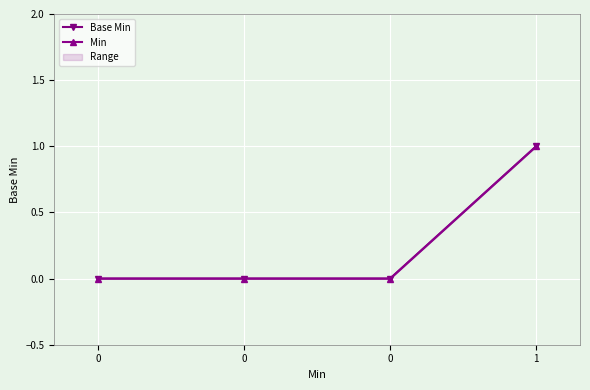

The value of Base Min at 0 is 0. True or false?

False